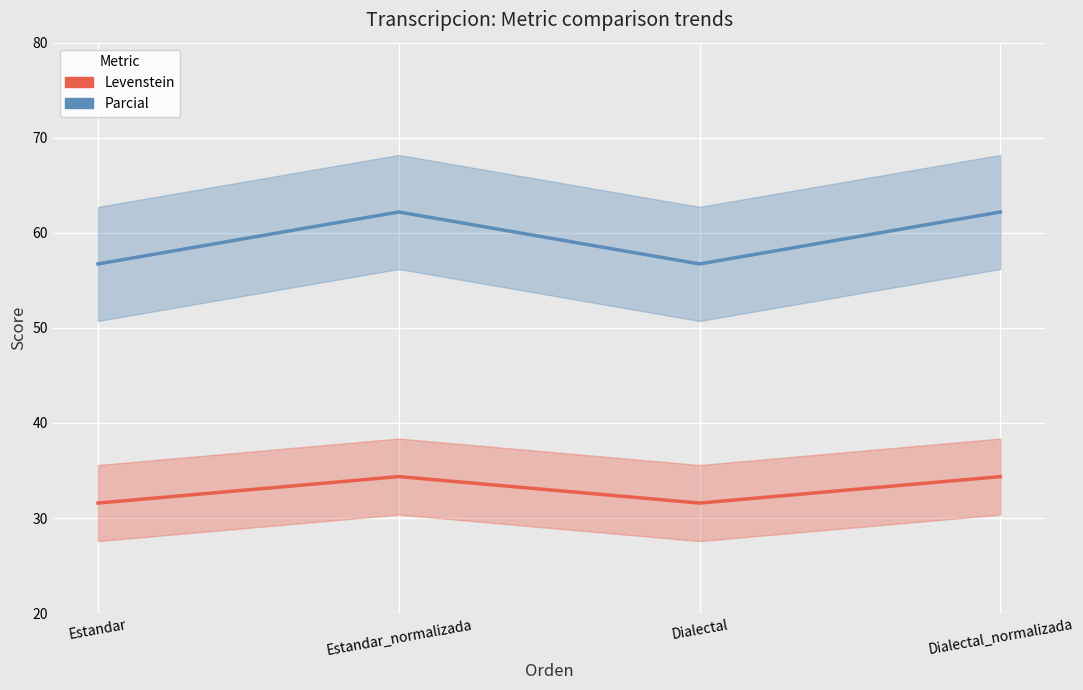

What is the greatest value displayed?

62.2